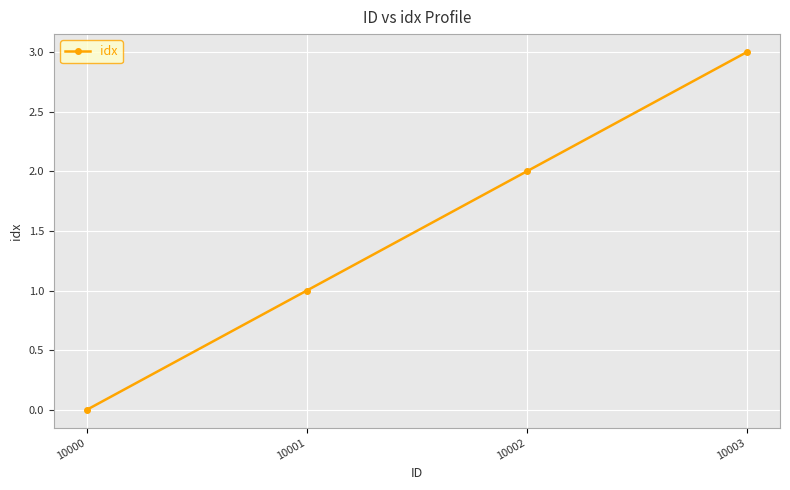

How many values are between 1 and 3?

3